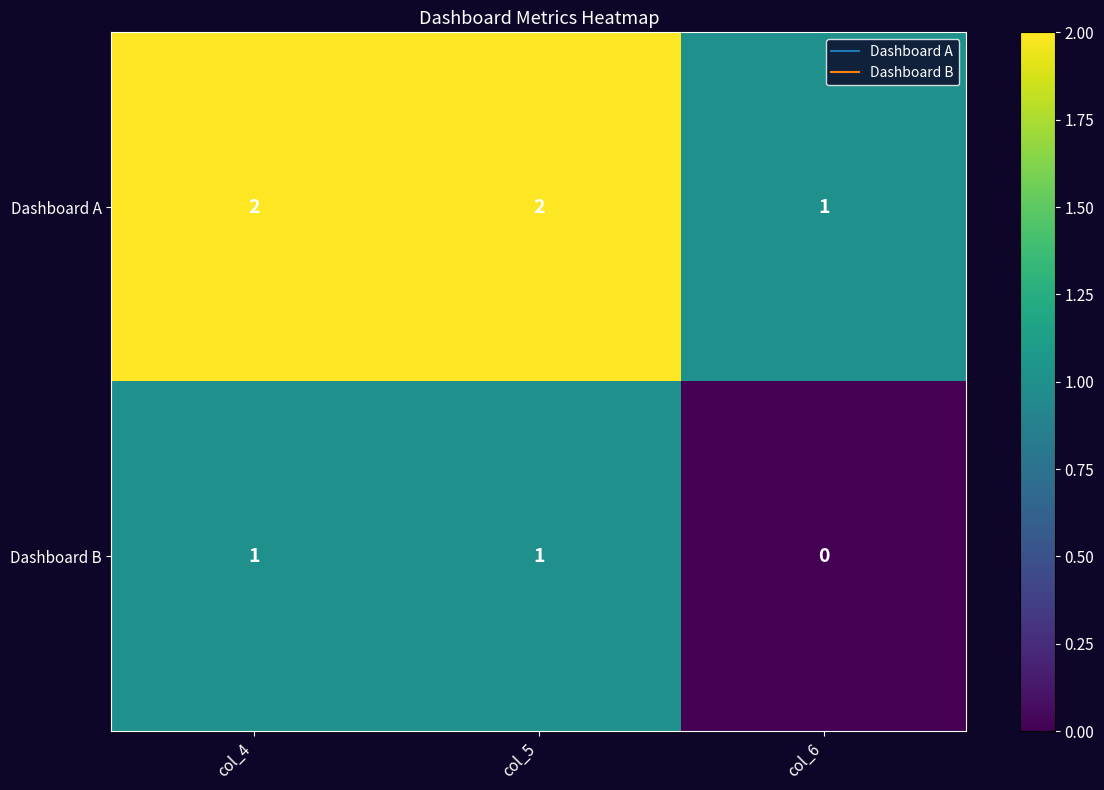

What is the total value across all series at col_5?

3